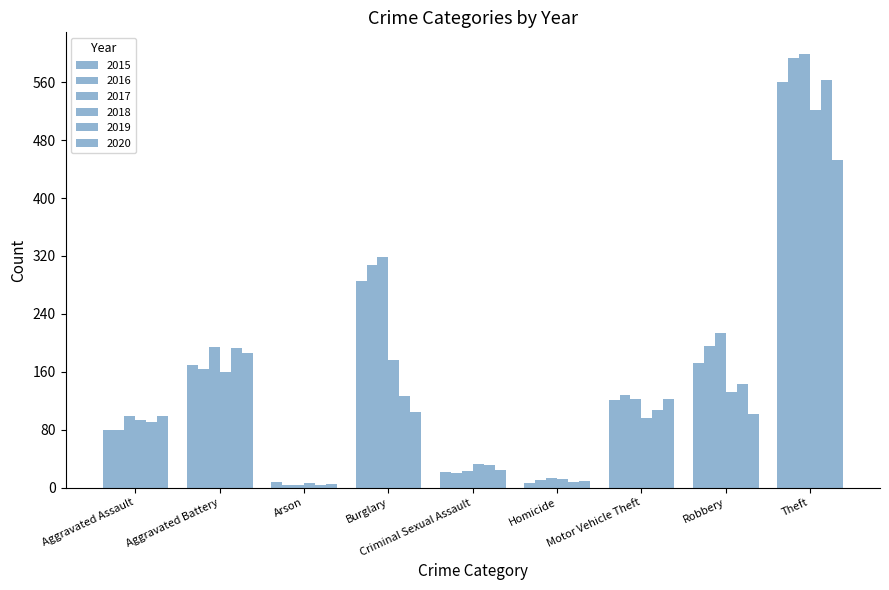

Rank the series by their maximum value, from lowest to highest.

2020, 2018, 2015, 2019, 2016, 2017